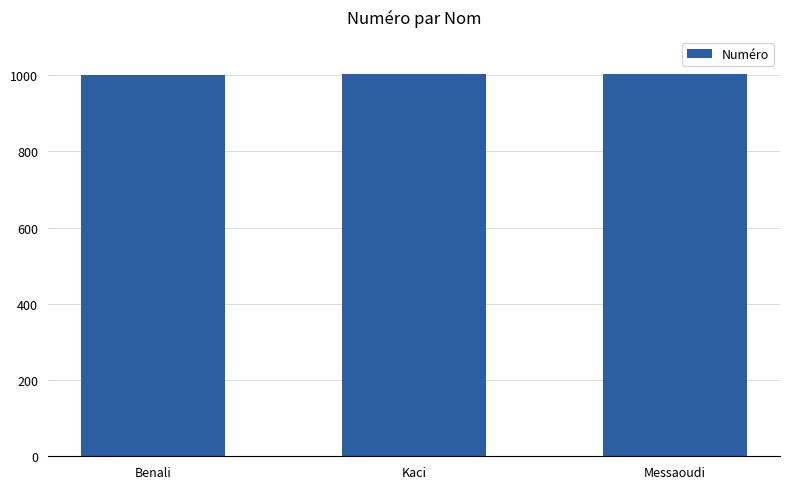

What is the approximate value at Messaoudi?

1003